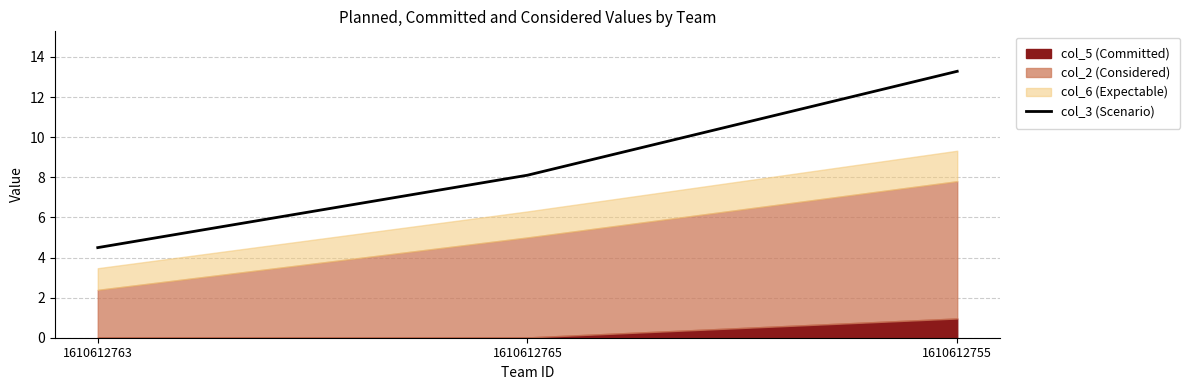

What is the label of the 2nd point from the right?

1610612765